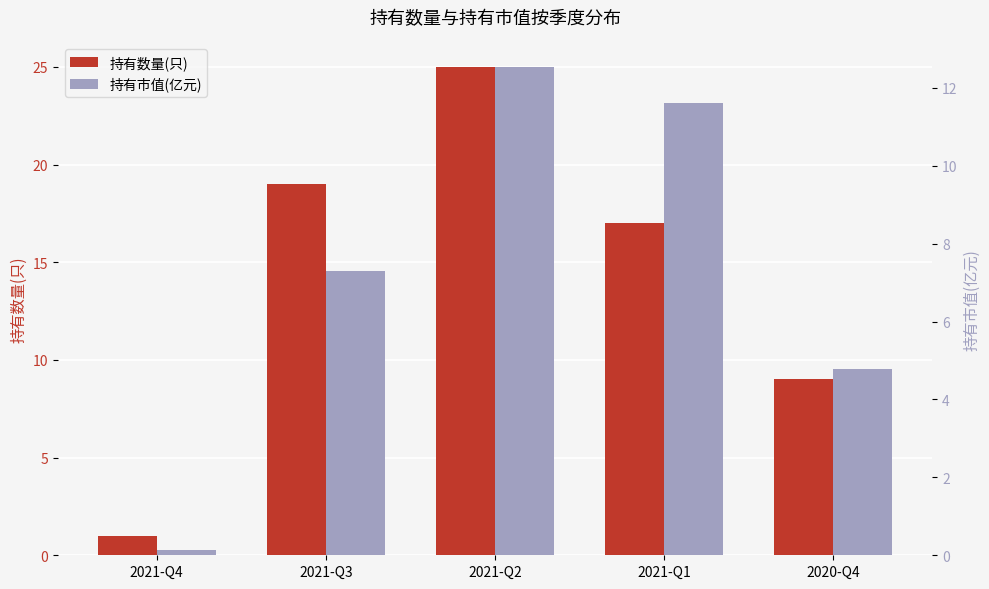

Rank the series at 2021-Q1 from lowest to highest value.

持有市值(亿元), 持有数量(只)